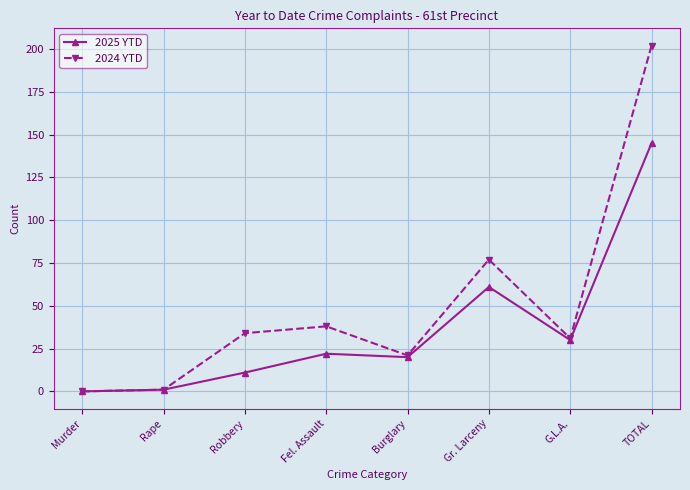

Rank the series by their maximum value, from lowest to highest.

2025 YTD, 2024 YTD